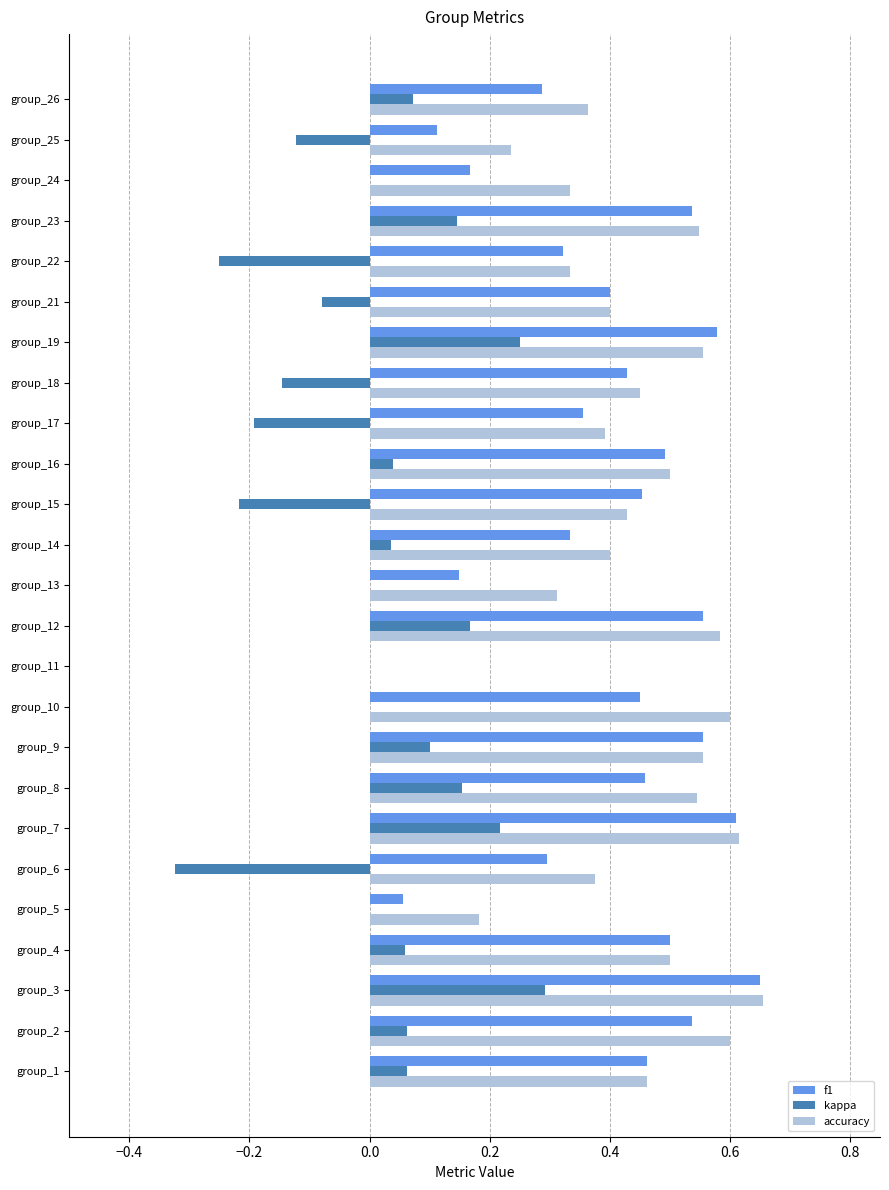

What is the sum of all accuracy values?

10.9